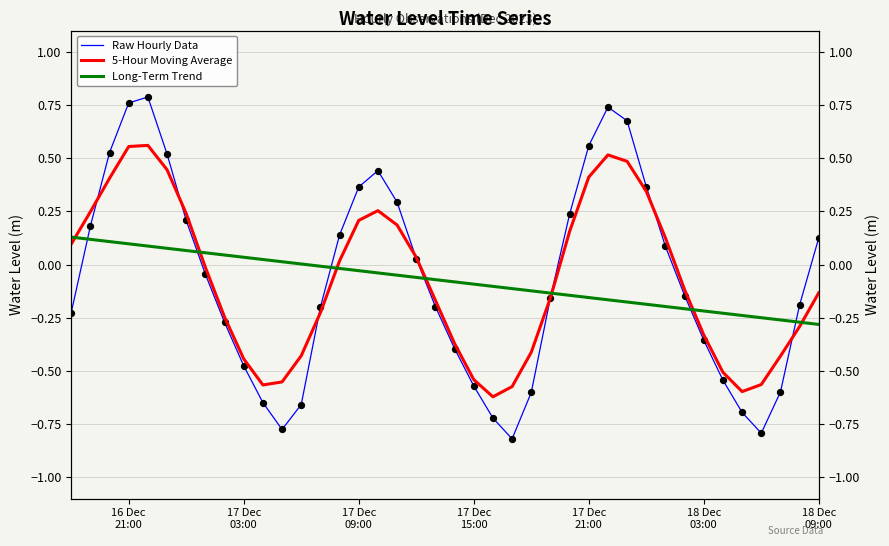

Which series reaches the minimum Y coordinate?

Raw Hourly Data